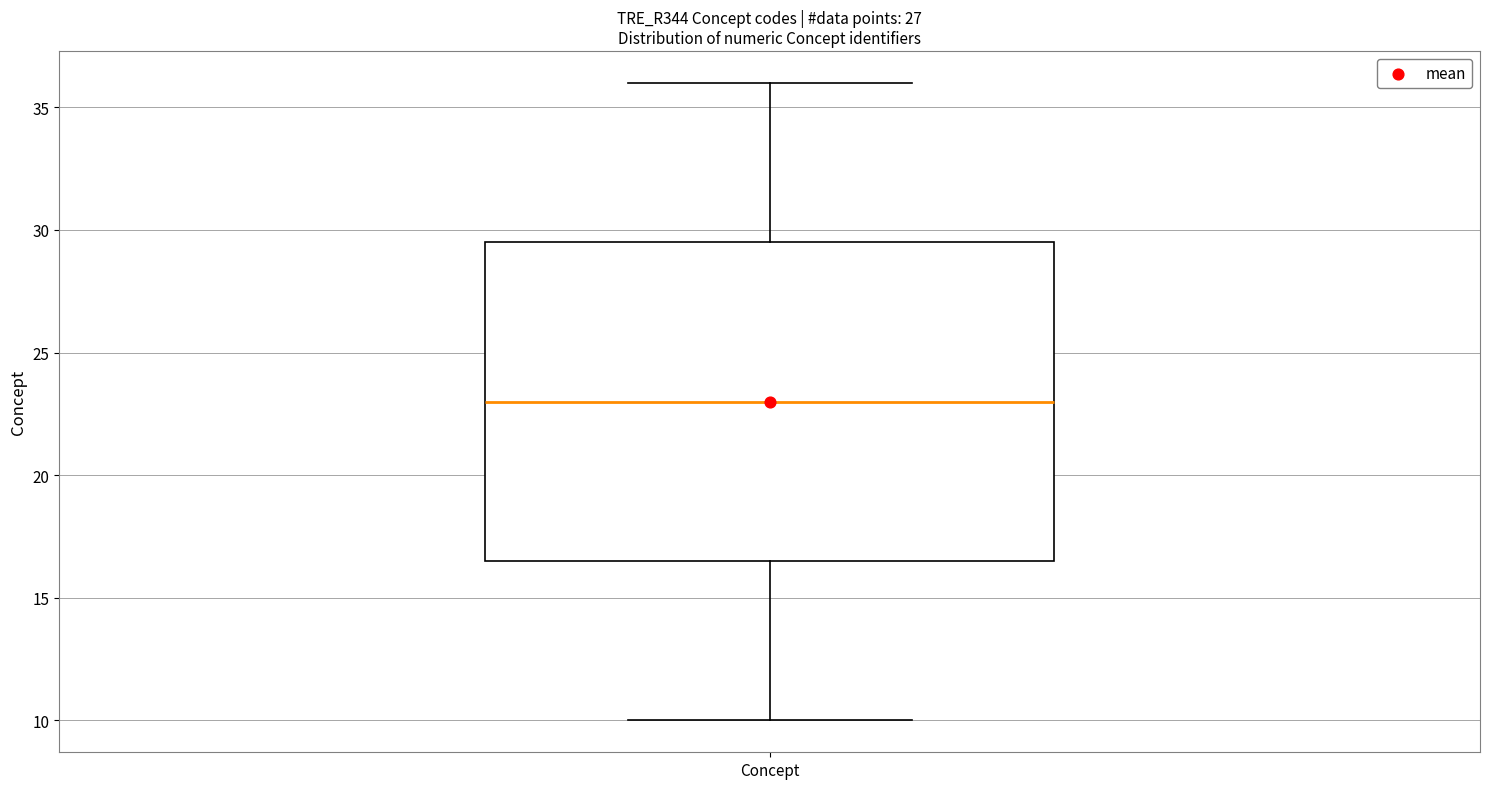

Where does the lower whisker of the box for Concept end on the y-axis? The values are not printed on the chart, so give them approximately, as read against the axis.

10.0